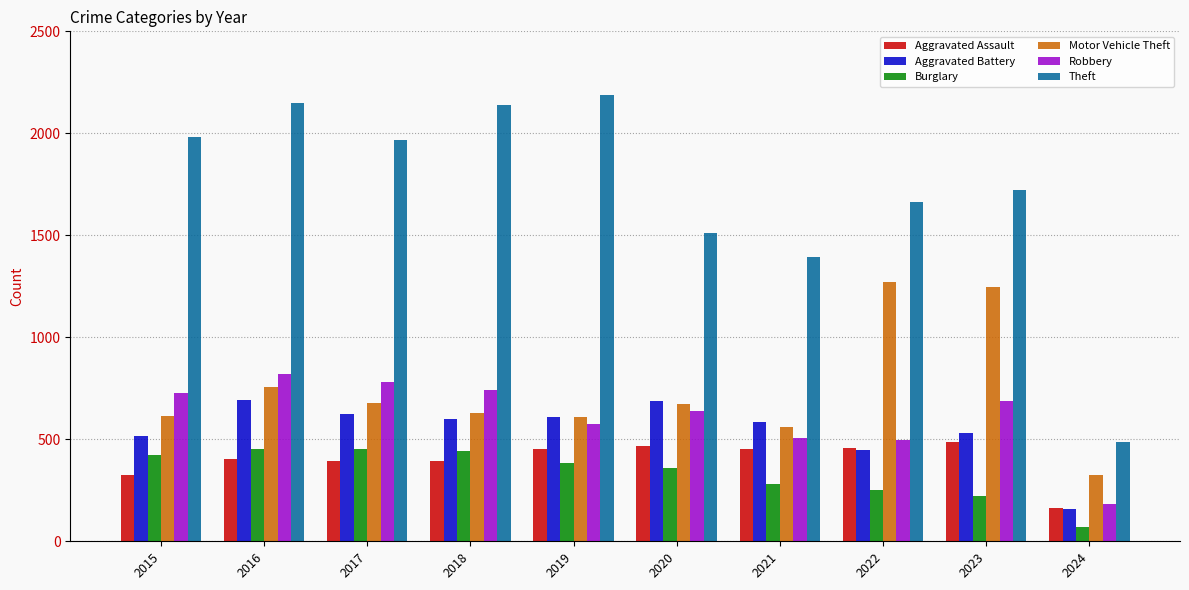

Which series changed the most between 2019 and 2023?

Motor Vehicle Theft